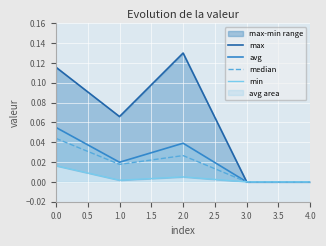

What is the greatest value displayed?

0.1